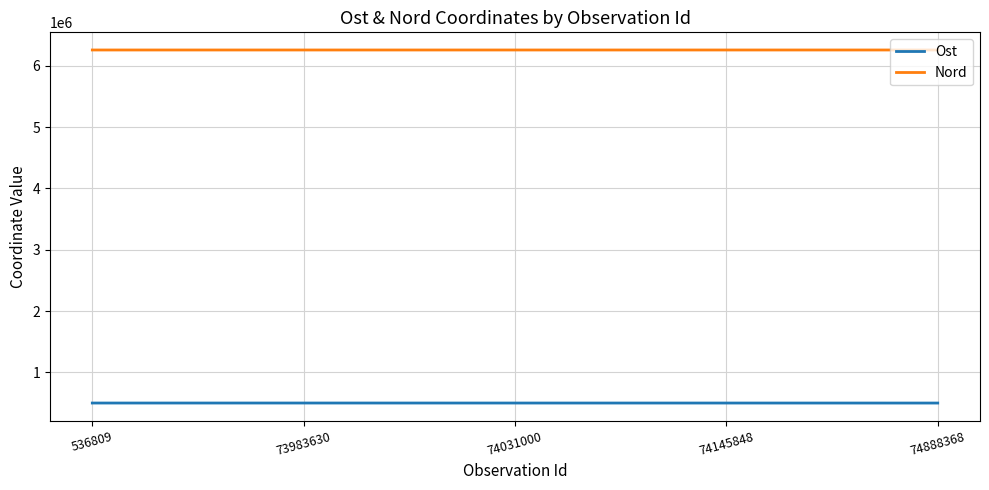

The value of Ost at 73983630 is 182044.4. True or false?

False